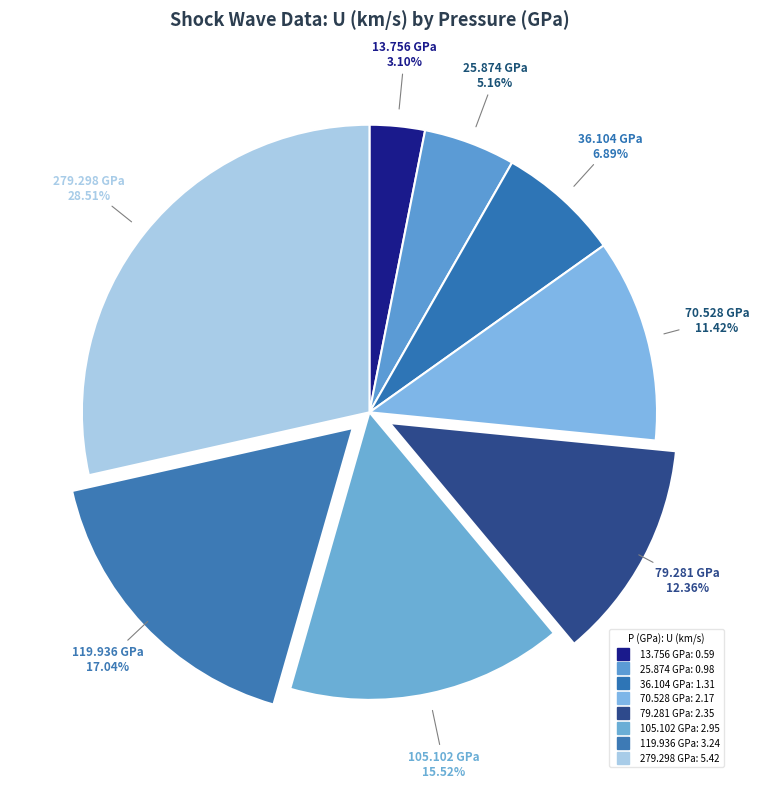

Is 279.298 GPa the majority of the pie?

No